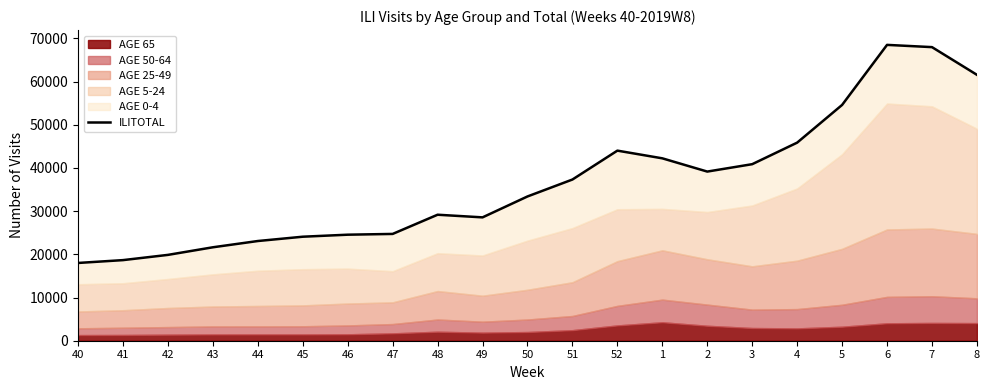

List the labels in order of value, smallest first.

40, 41, 42, 43, 44, 45, 46, 47, 49, 48, 50, 51, 2, 3, 1, 52, 4, 5, 8, 7, 6